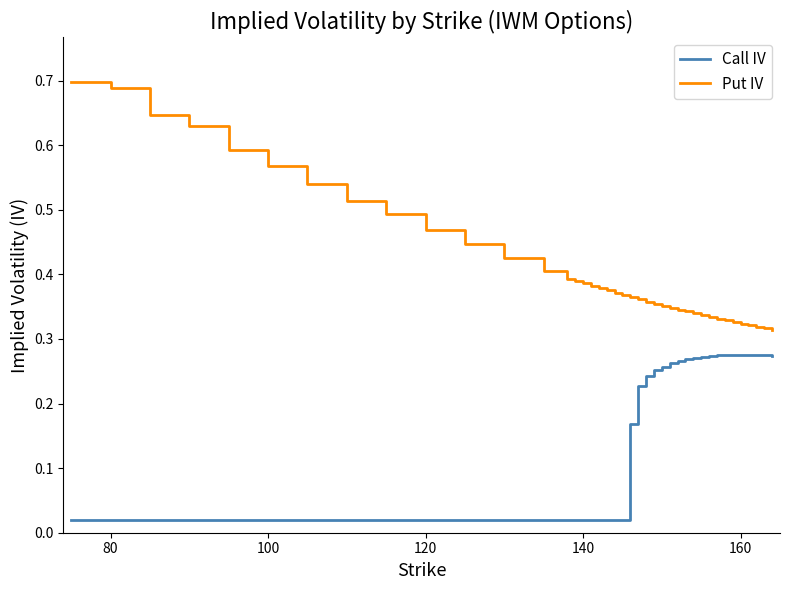

List the series in order of their overall mean, lowest first.

Call IV, Put IV